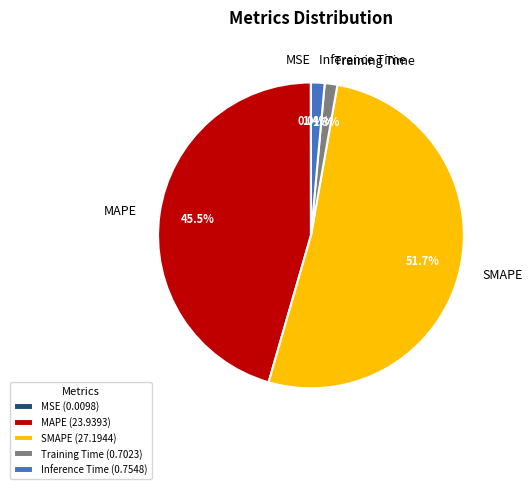

Which slice is the largest?

SMAPE